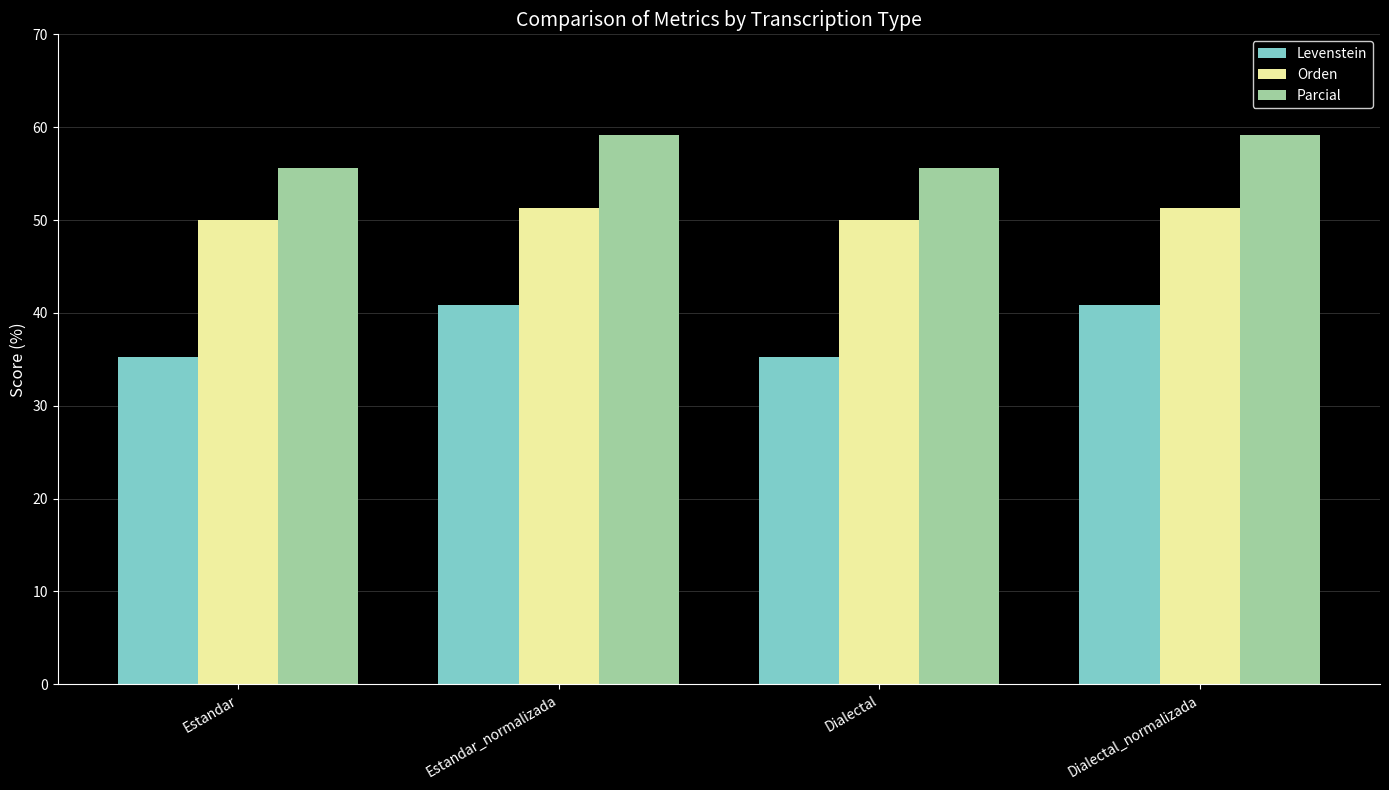

True or false: Levenstein has a value of 21.6 at Dialectal.

False